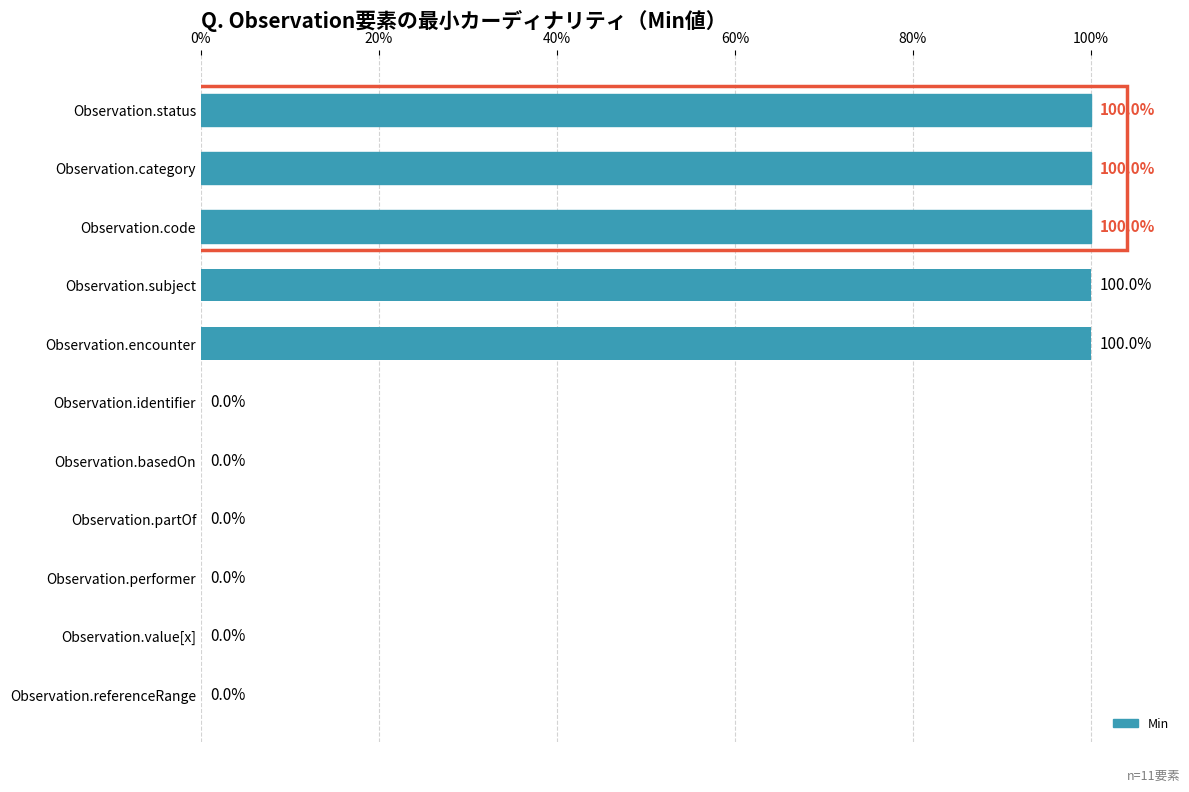

The chart shows a value of 100 at Observation.status. True or false?

True